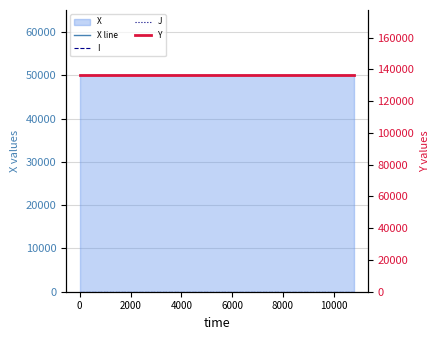

What is the sum of all I values?

4.0